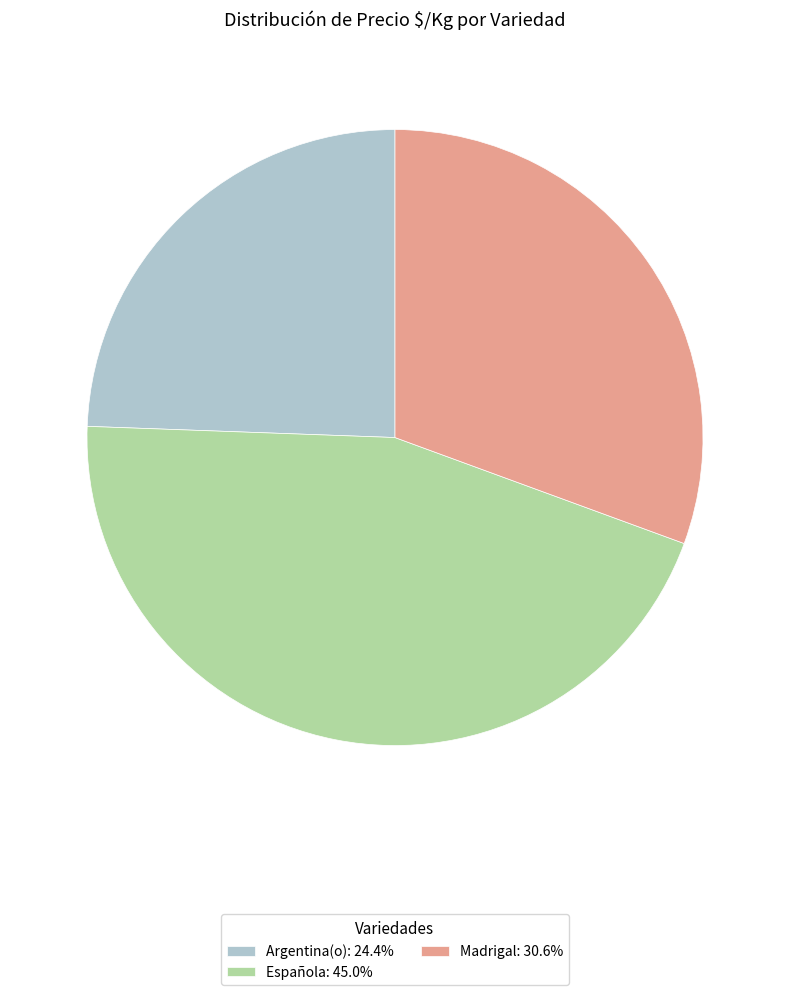

Is there any slice that represents more than half of the pie?

No